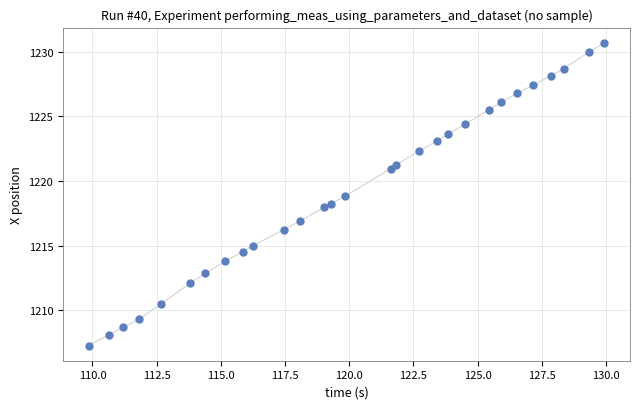

What is the range of Y values (max minus min)?

23.4